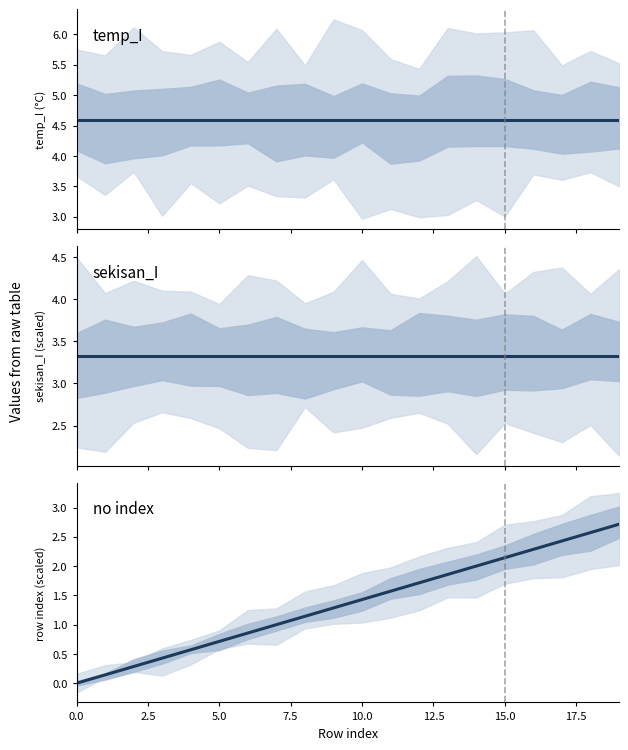

Reading right to left, what are all the values shown in this chart?

temp_I: 4.6	4.6	4.6	4.6	4.6	4.6	4.6	4.6	4.6	4.6	4.6	4.6	4.6	4.6	4.6	4.6	4.6	4.6	4.6	4.6
sekisan_I: 3.3	3.3	3.3	3.3	3.3	3.3	3.3	3.3	3.3	3.3	3.3	3.3	3.3	3.3	3.3	3.3	3.3	3.3	3.3	3.3
no index: 2.7	2.6	2.4	2.3	2.1	2.0	1.9	1.7	1.6	1.4	1.3	1.1	1.0	0.9	0.7	0.6	0.4	0.3	0.1	0.0